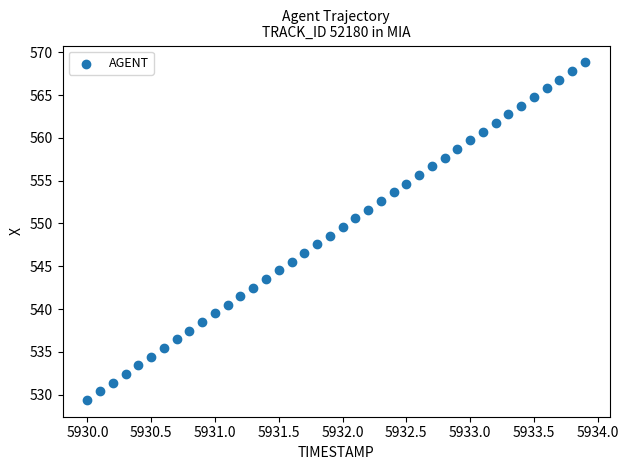

What is the range of X values (max minus min)?

3.9